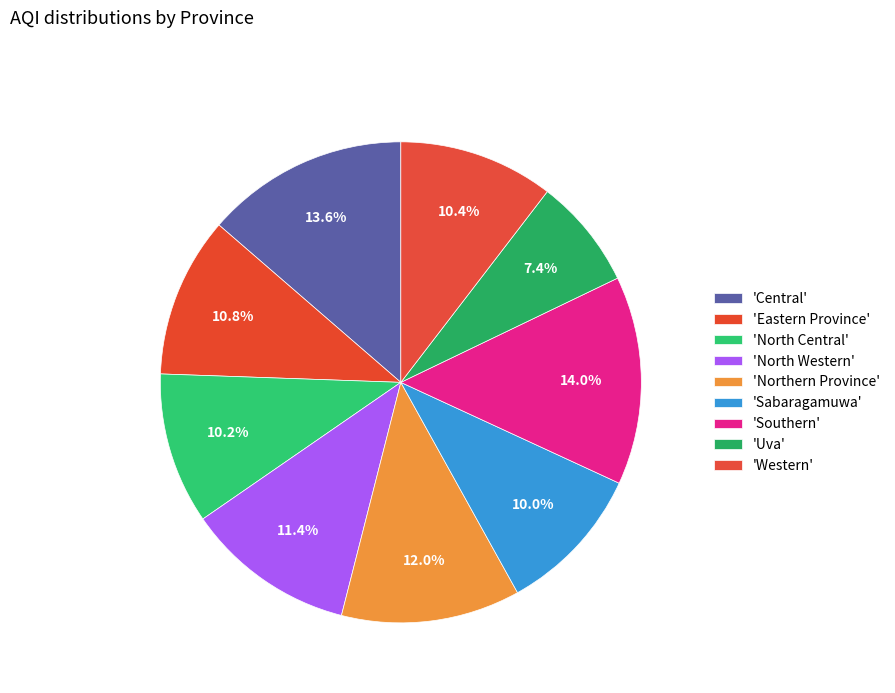

To the nearest percent, what is the difference between the largest and smallest slice percentages?

7%